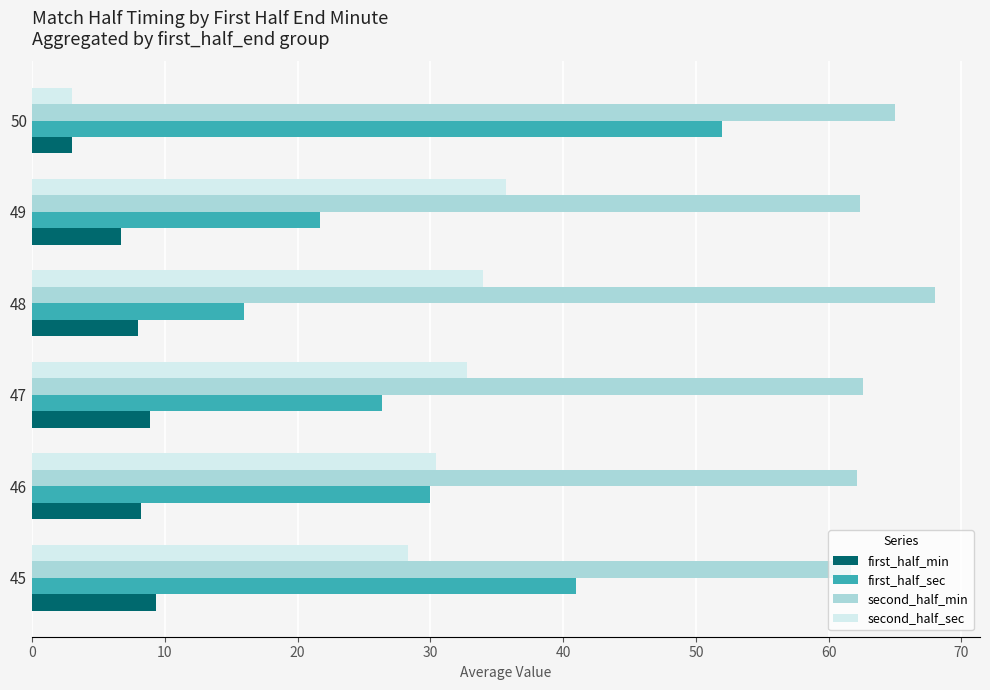

What is the difference between the highest and lowest values at 48?

60.0